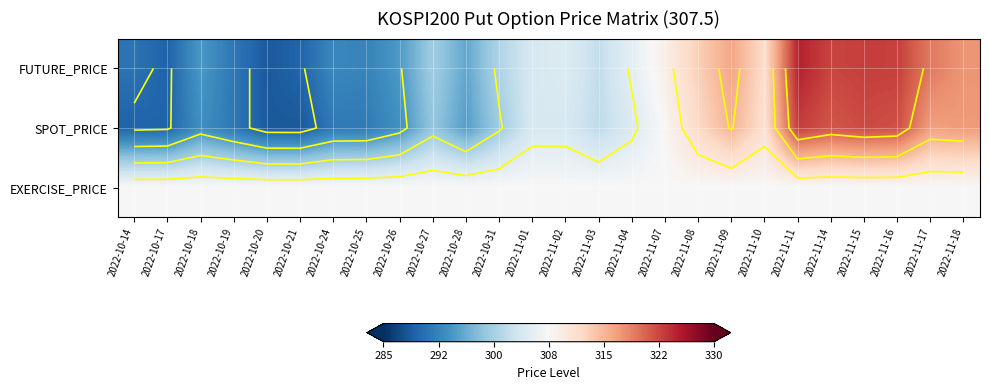

What is the lowest value of the EXERCISE_PRICE series?

307.5